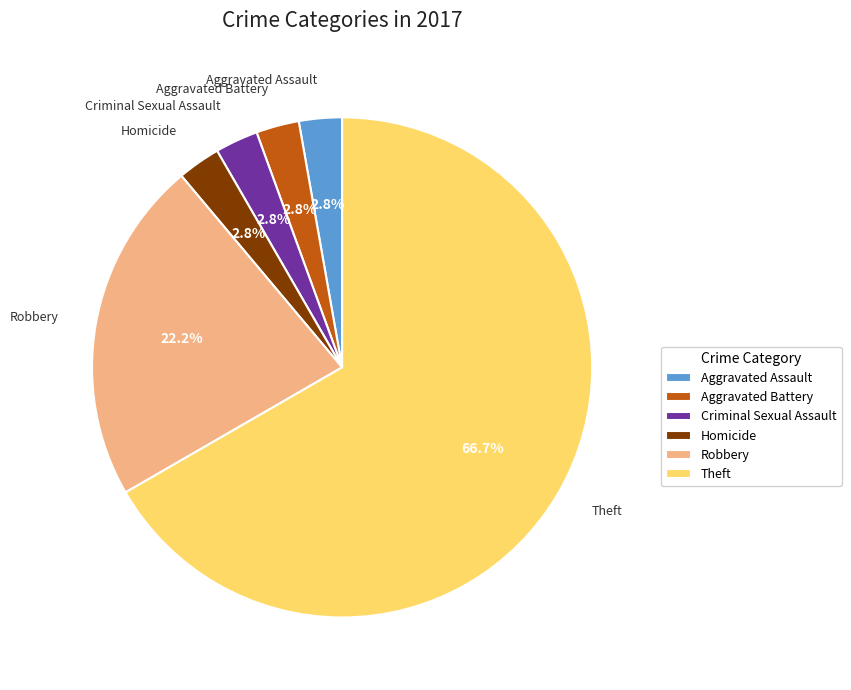

True or false: Aggravated Battery accounts for 3% of the total.

True